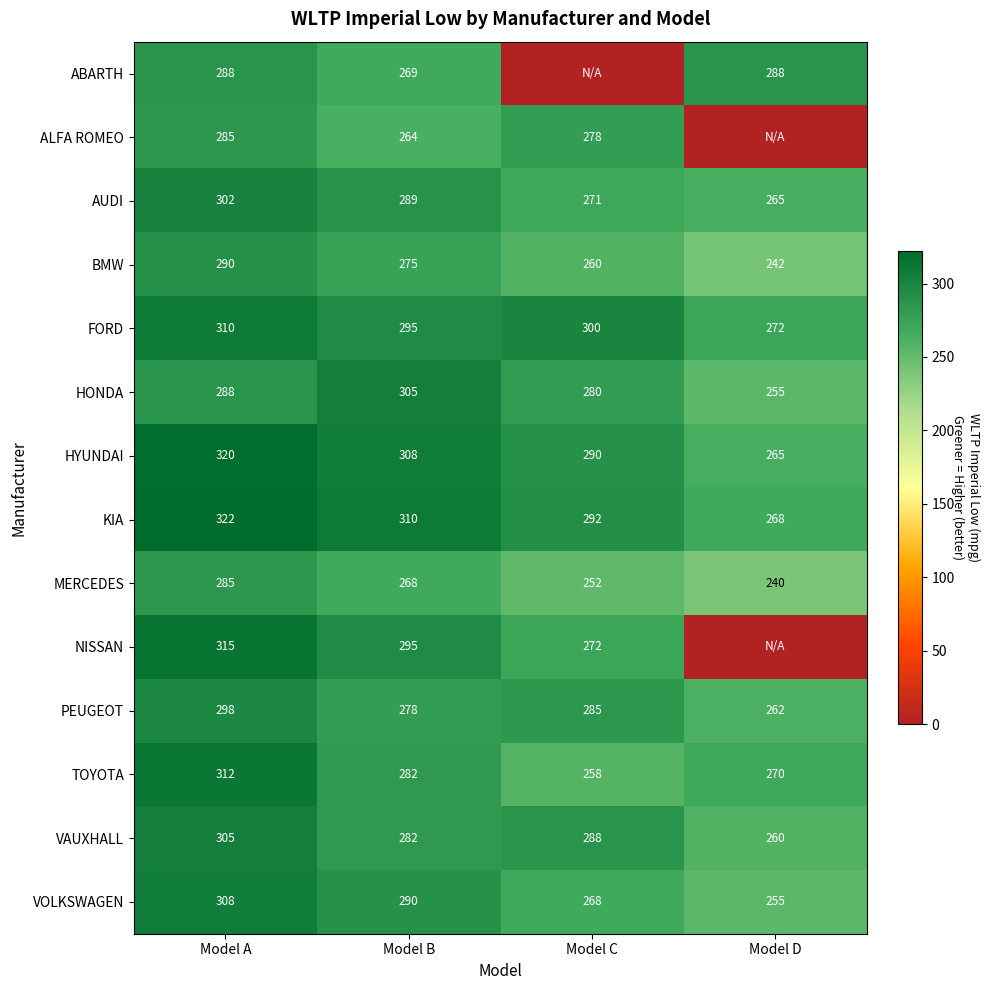

What is the spread (max minus min) of values at Model A?

37